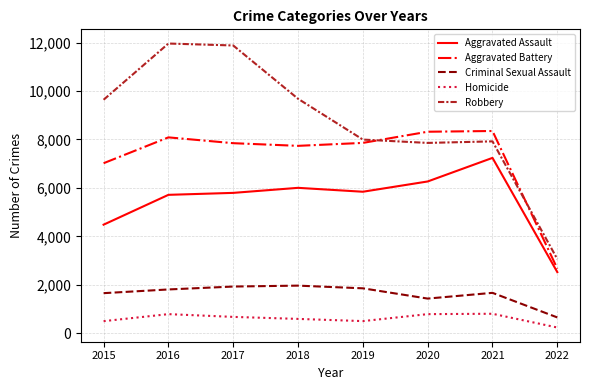

Rank the series by their maximum value, from highest to lowest.

Robbery, Aggravated Battery, Aggravated Assault, Criminal Sexual Assault, Homicide